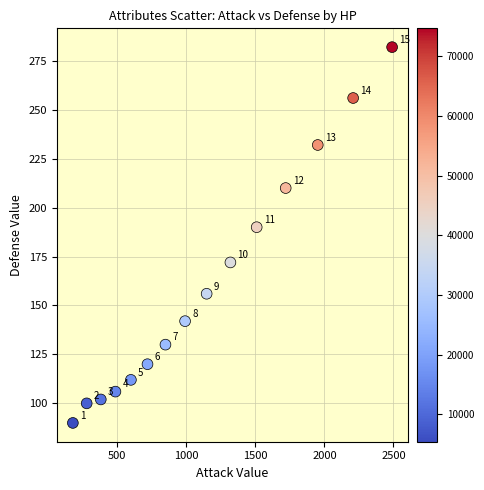

What is the range of X values (max minus min)?

2310